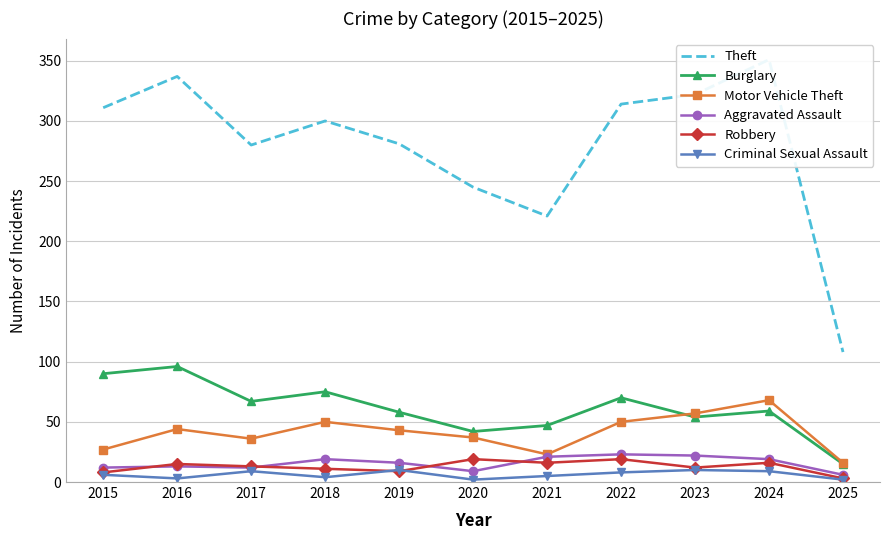

What is the greatest value displayed?

351